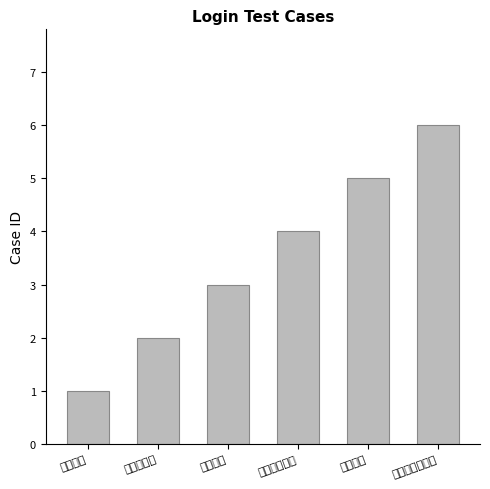

Are the bars horizontal?

No